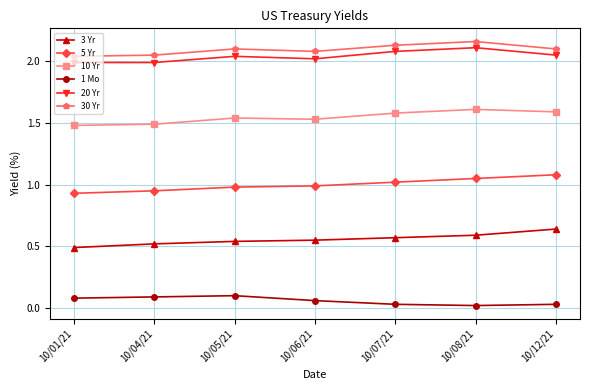

True or false: 3 Yr has more than 2 interior local peaks.

False